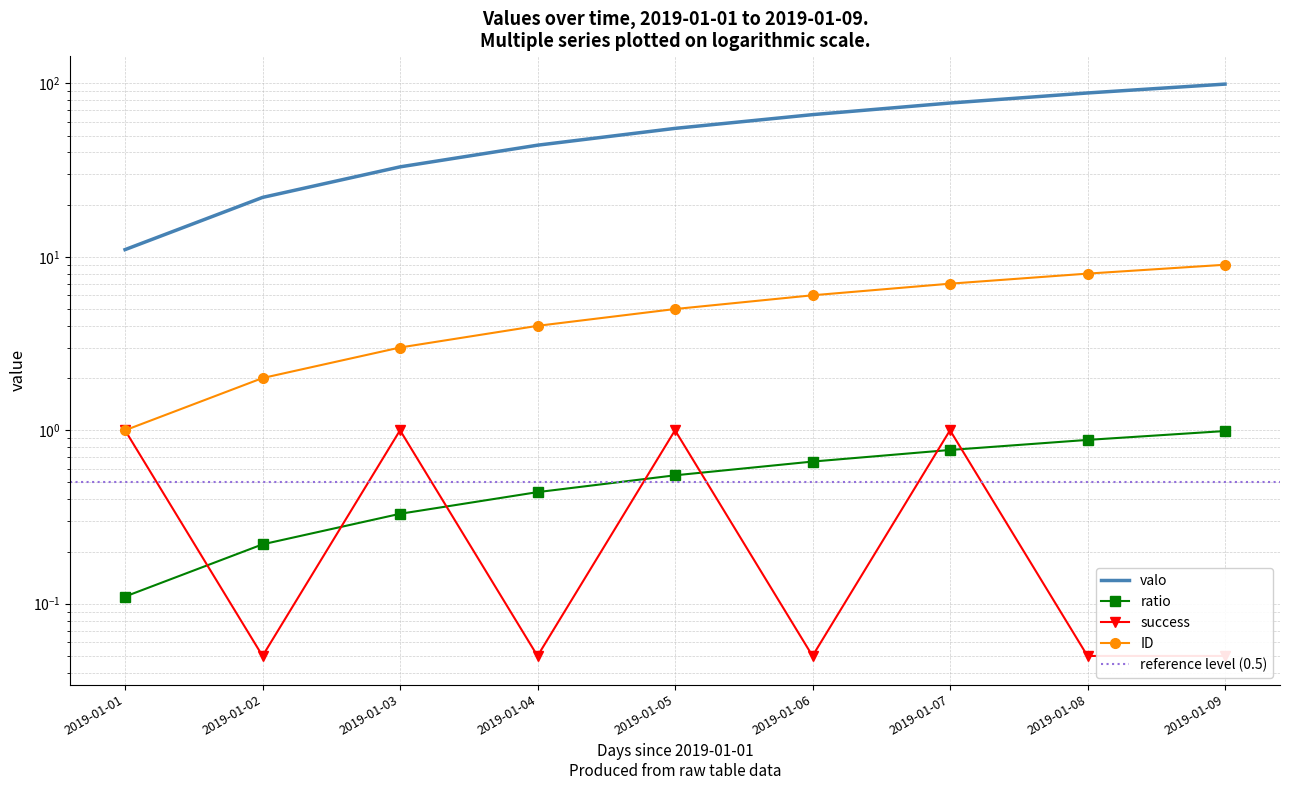

How many lines are shown in the chart?

4